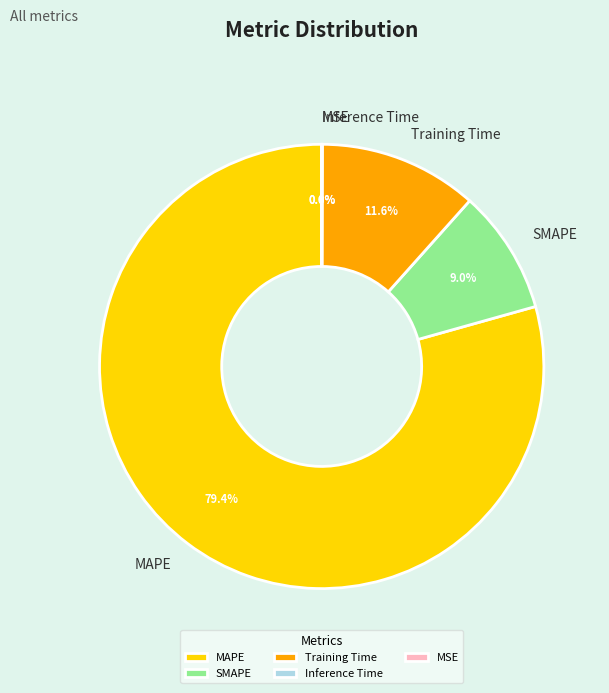

Which category has the biggest portion of the pie?

MAPE